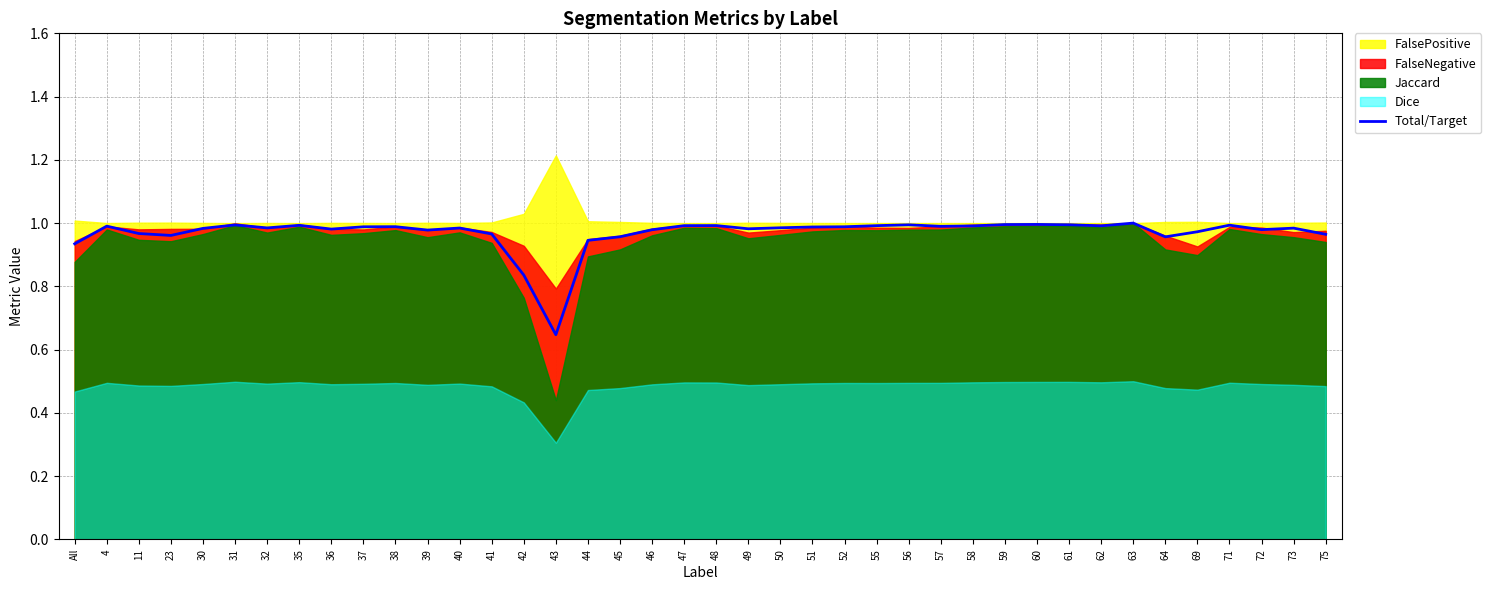

At which label is the value closest to 0?

43